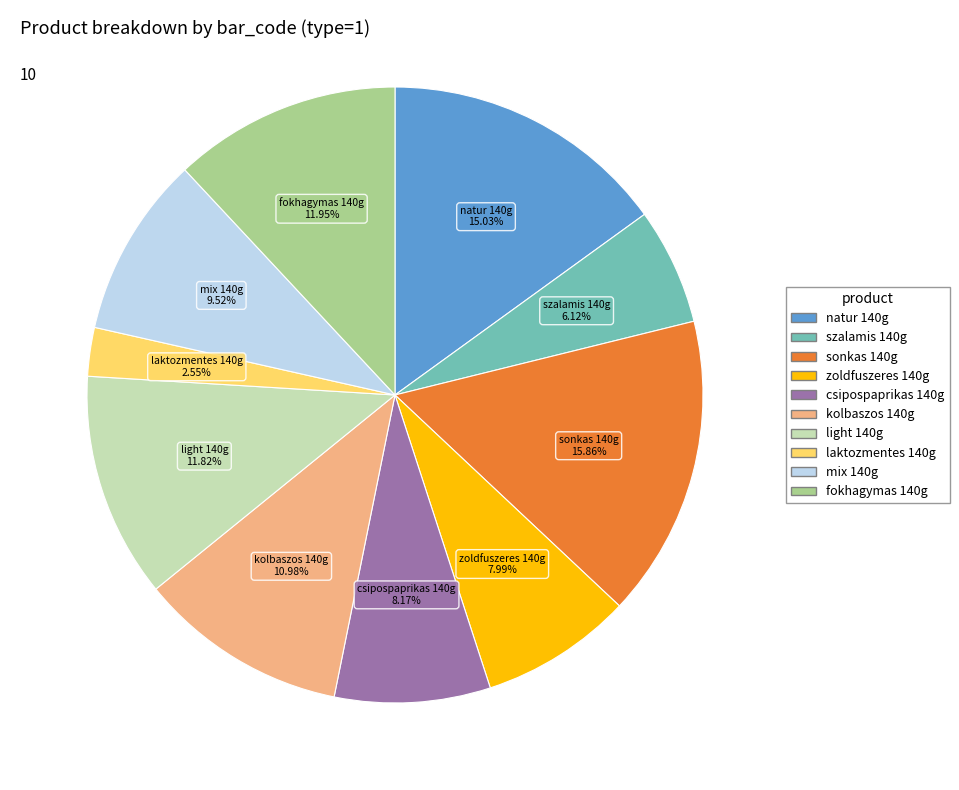

Is there a majority slice in this chart?

No